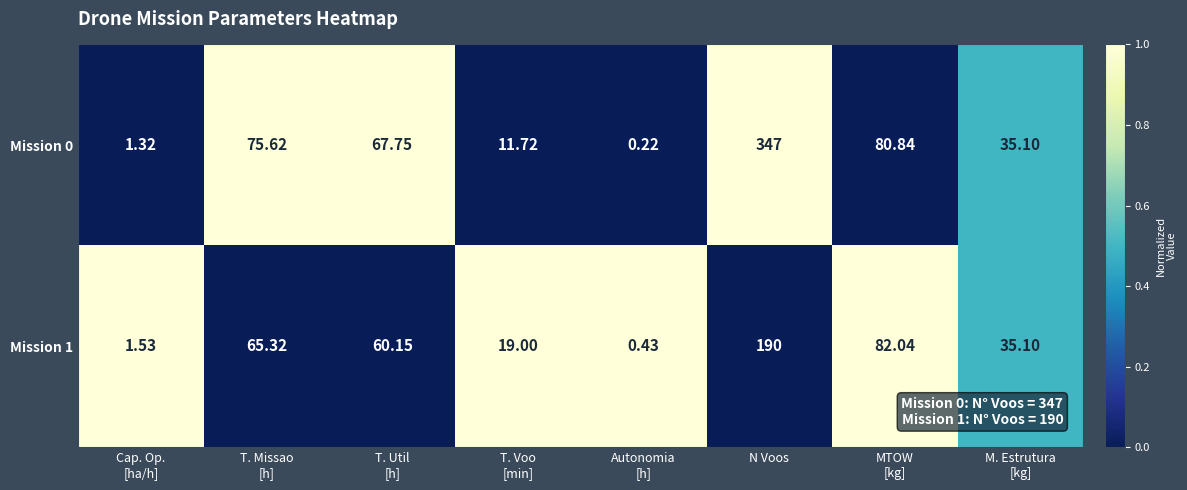

What is the total value across all series at Cap. Op.
[ha/h]?

2.9